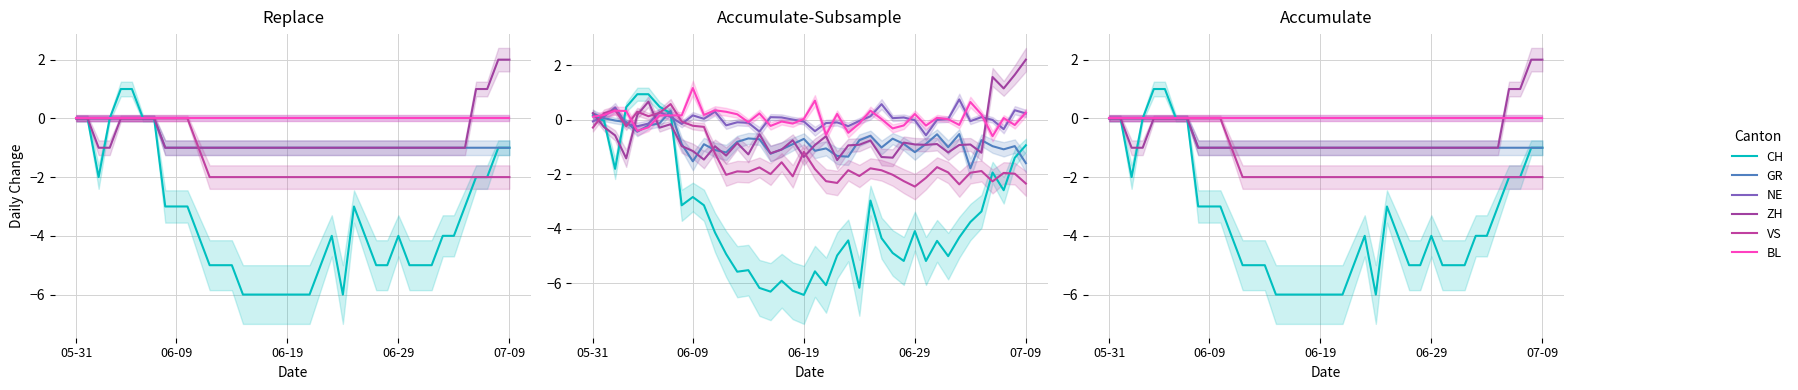

Where is BL nearest to the value 0?

05-31